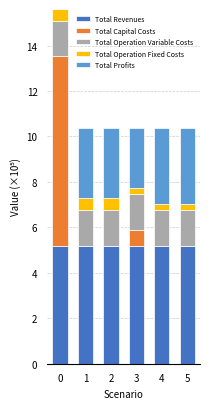

True or false: Total Revenues has a value of 5.2 at 5.

True